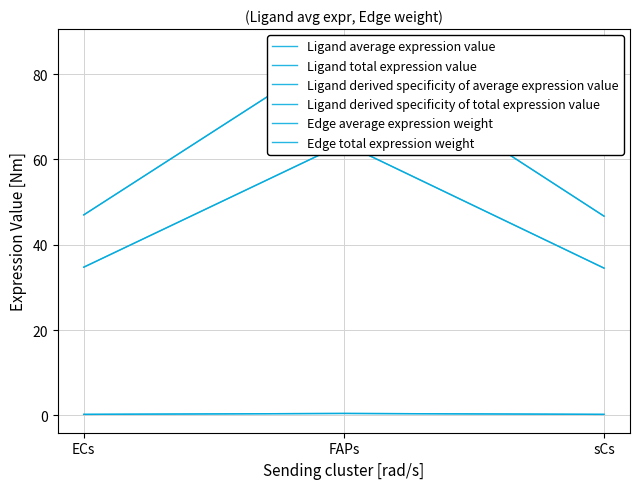

Reading left to right, list all the values displayed in this chart.

Ligand average expression value: 34.7	63.8	34.5
Ligand total expression value: 34.7	63.8	34.5
Ligand derived specificity of average expression value: 0.3	0.5	0.3
Ligand derived specificity of total expression value: 0.3	0.5	0.3
Edge average expression weight: 47.0	86.2	46.7
Edge total expression weight: 47.0	86.2	46.7